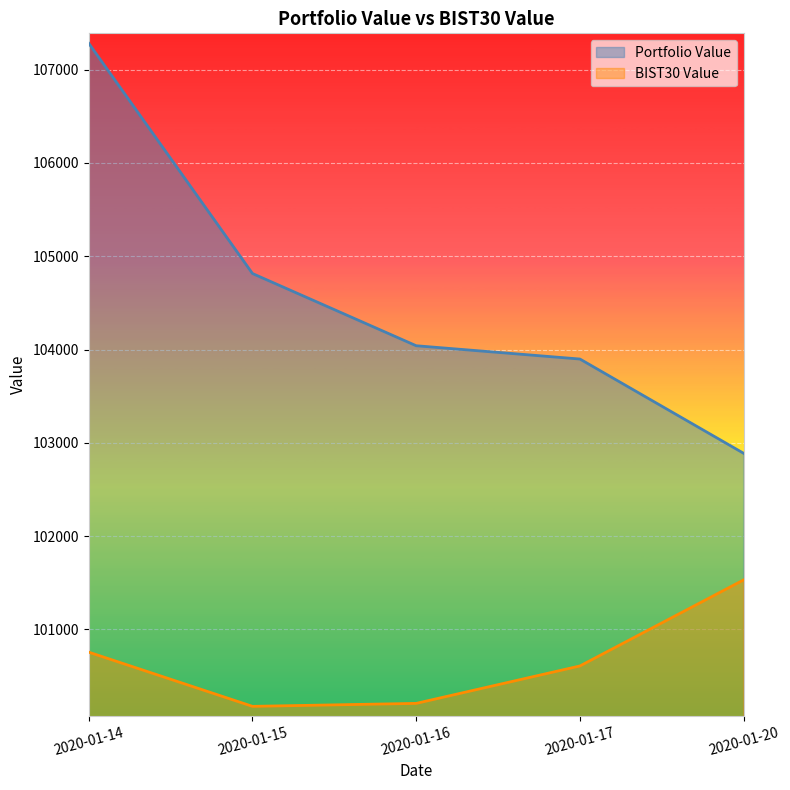

Which category has the lowest value in the BIST30 Value series?

2020-01-15